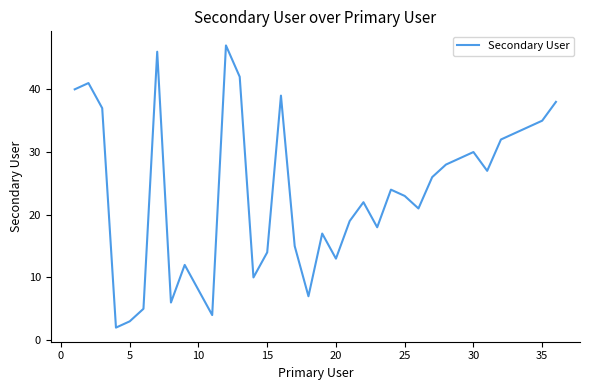

What is the greatest value displayed?

47